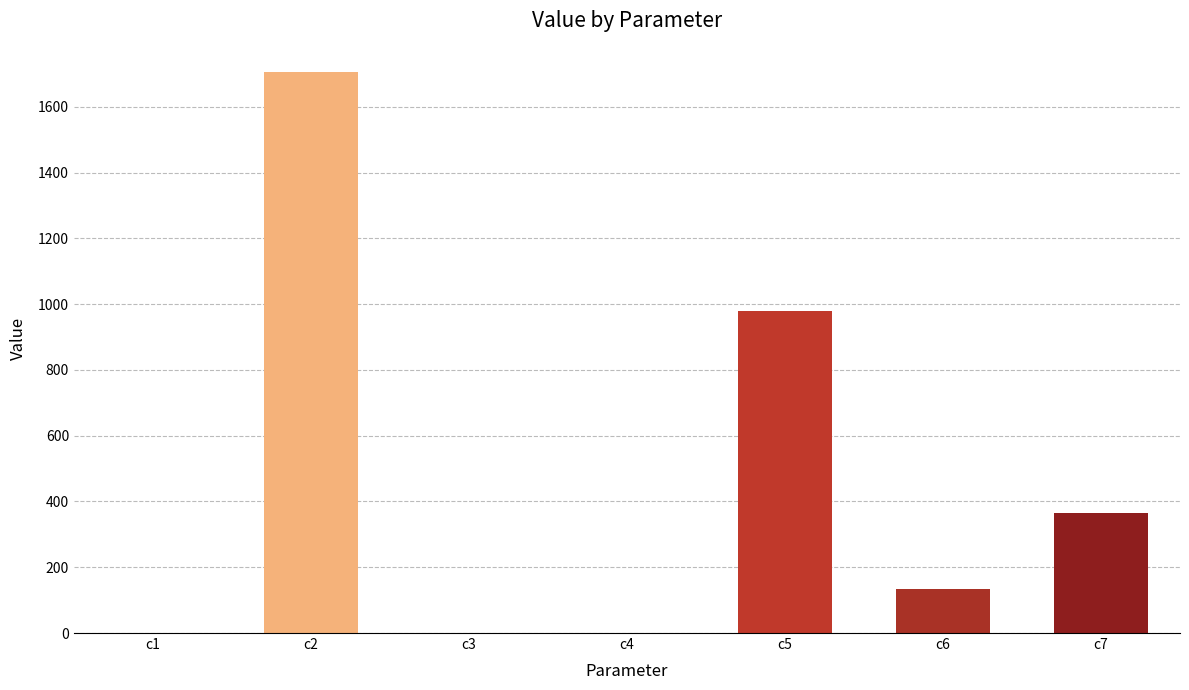

True or false: the data shows 1706.8 at c2.

True